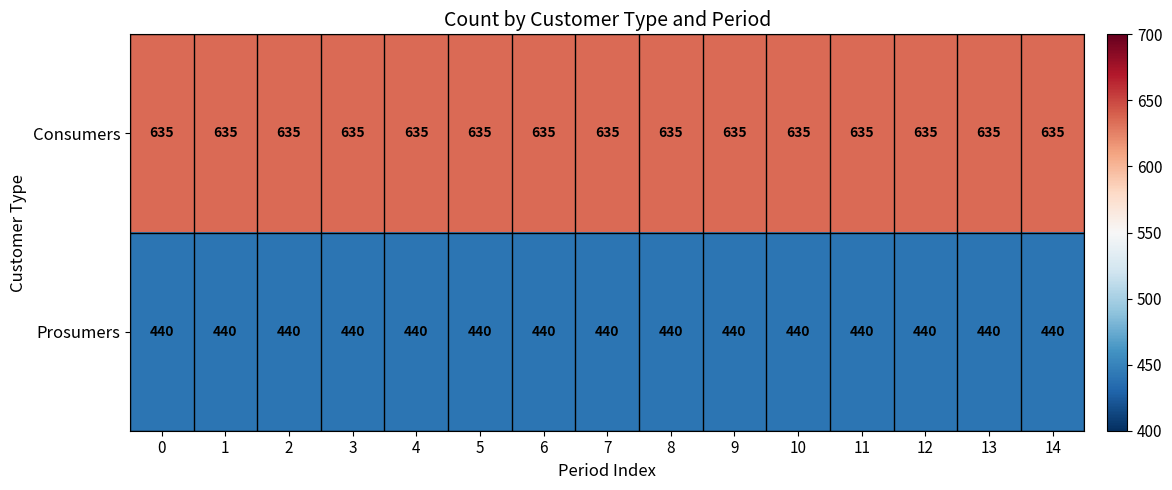

What is the spread (max minus min) of values at 11?

195